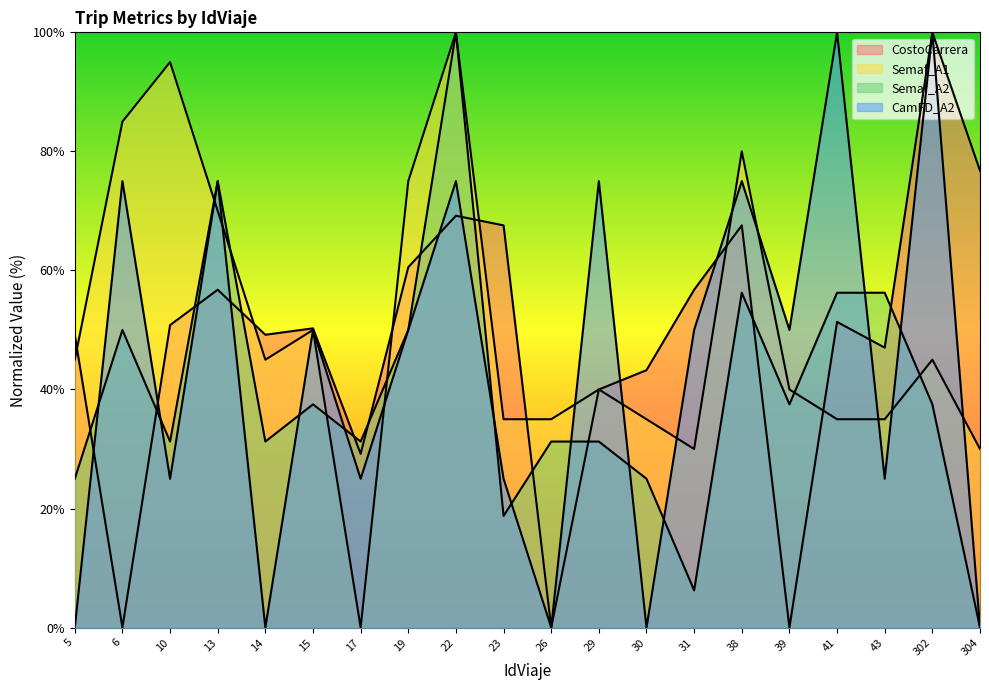

What is the total value across all series at 23?

146.3